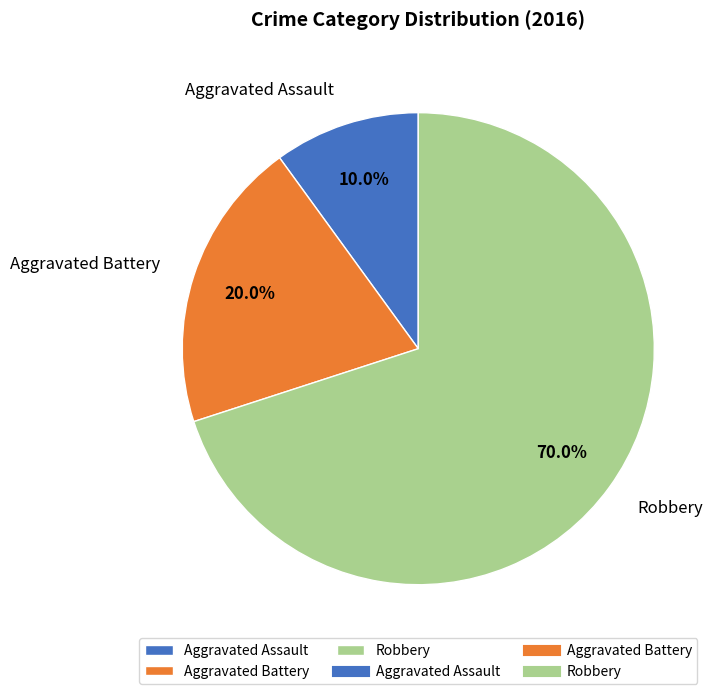

Between Aggravated Assault and Aggravated Battery, which is larger?

Aggravated Battery